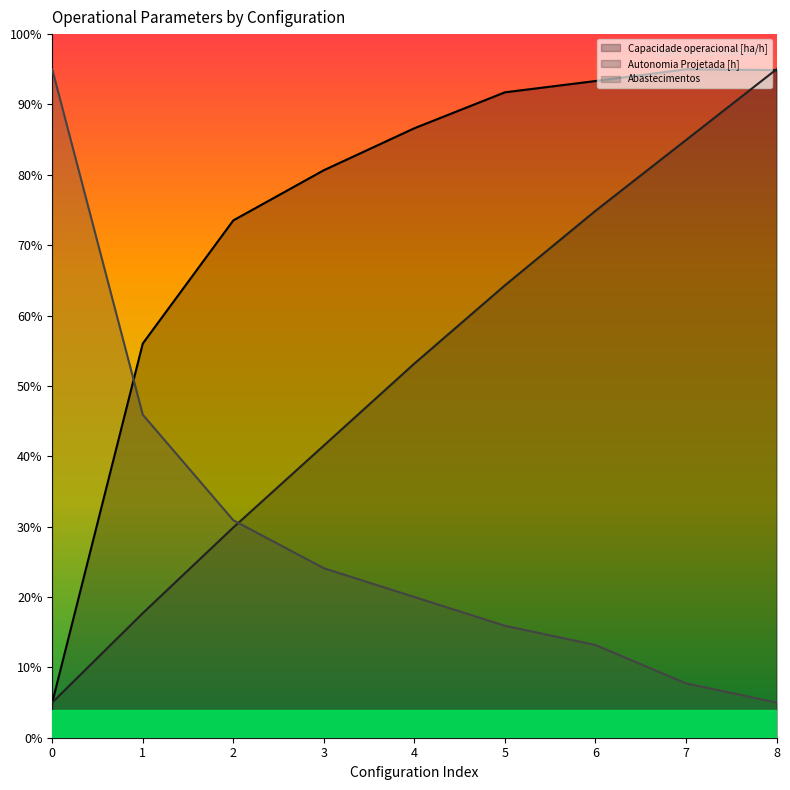

True or false: Capacidade operacional [ha/h] has more than 0 interior local peaks.

True